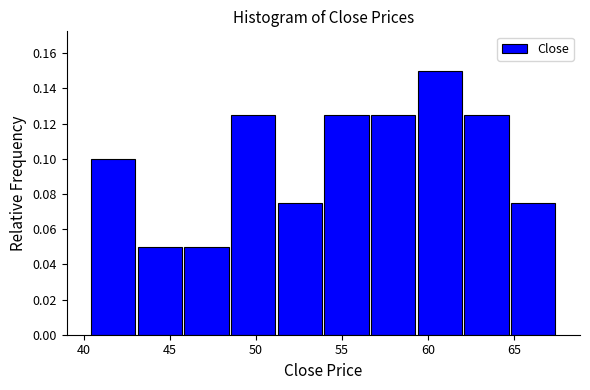

Which range on the x-axis has the tallest bar?

59.5 to 62.0